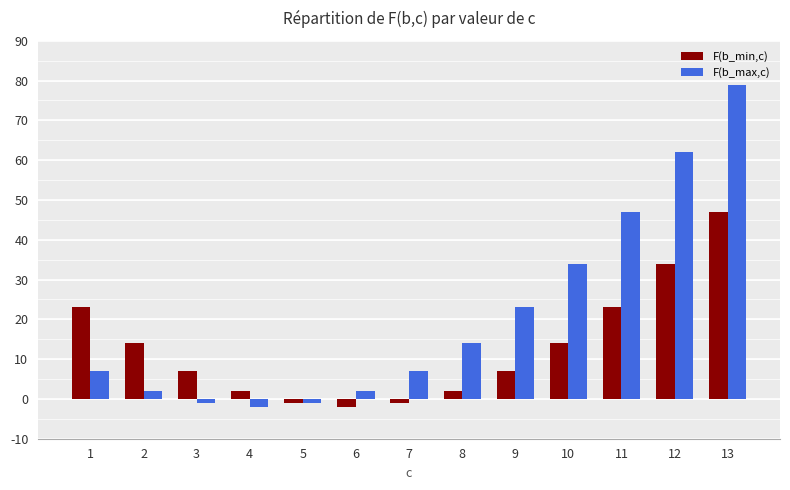

Is the value of F(b_max,c) at 12 greater than the value of F(b_min,c) at 2?

Yes